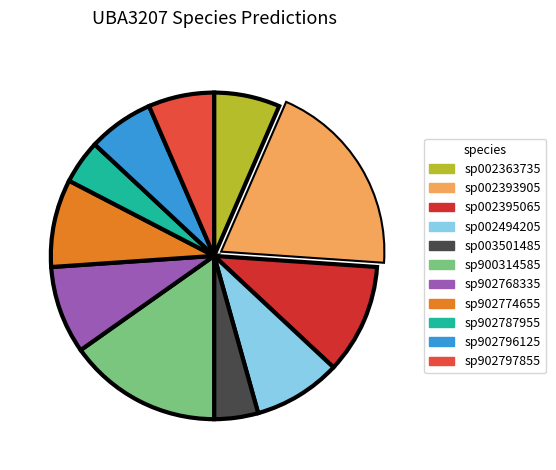

The sp902774655 slice represents 9% of the pie. True or false?

True